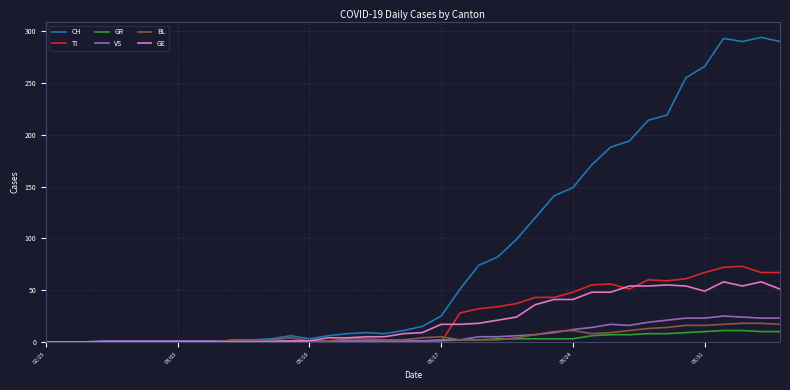

Which series has the largest range (max minus min)?

CH